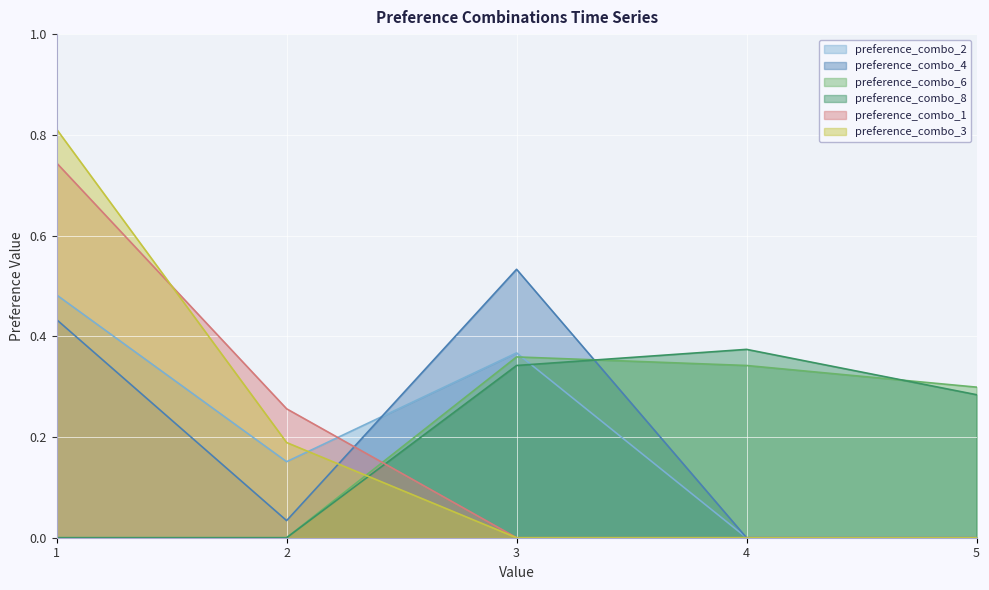

Between 2 and 5, which is larger?

2